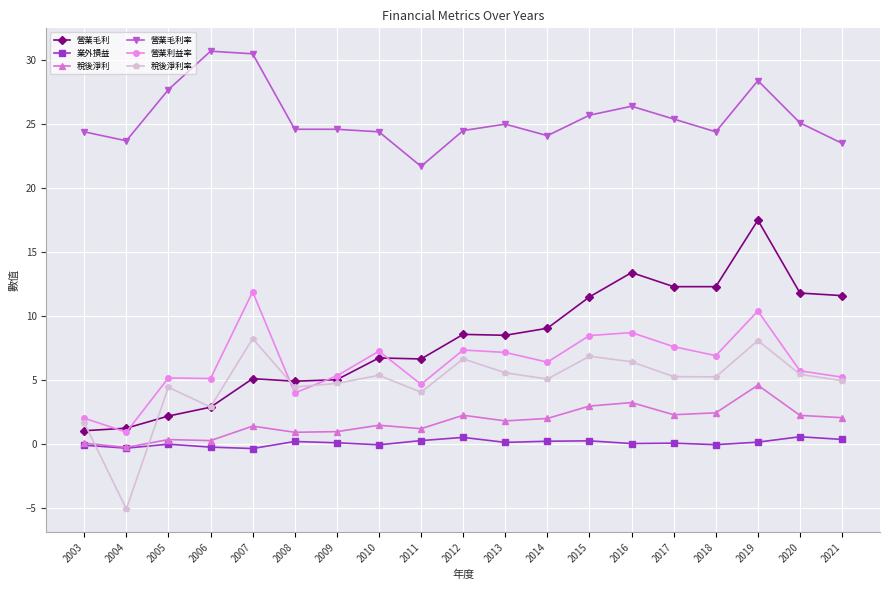

At 2019, list the series in order from largest to smallest.

營業毛利率, 營業毛利, 營業利益率, 稅後淨利率, 稅後淨利, 業外損益